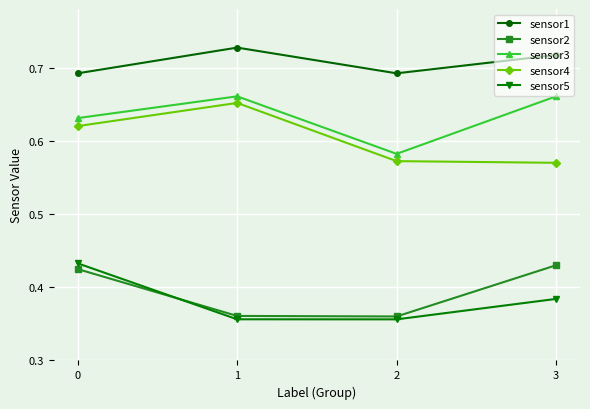

Count the number of categories in the chart.

4